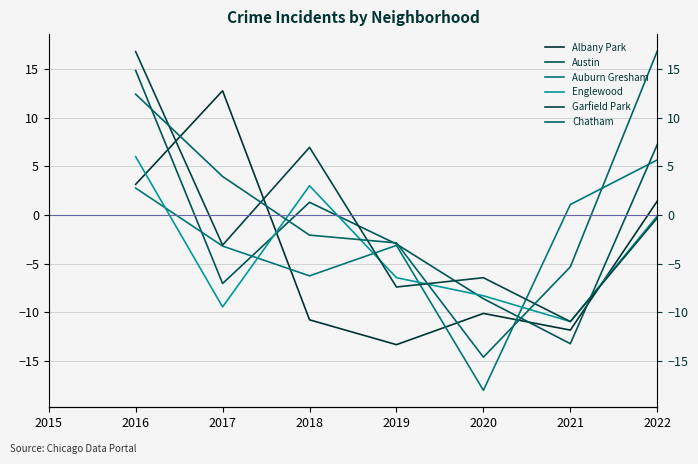

Reading left to right, transcribe all the data shown in this chart.

Albany Park: 3.2	12.8	-10.8	-13.3	-10.1	-11.8	1.4
Austin: 14.9	-7.0	1.3	-3.0	-8.6	-13.2	7.3
Auburn Gresham: 2.8	-3.2	-6.3	-3.1	-18.0	1.1	5.7
Englewood: 6.0	-9.5	3.0	-6.4	-8.3	-11.0	-0.1
Garfield Park: 16.8	-3.1	7.0	-7.4	-6.4	-11.0	-0.3
Chatham: 12.4	4.0	-2.1	-2.9	-14.6	-5.3	16.9